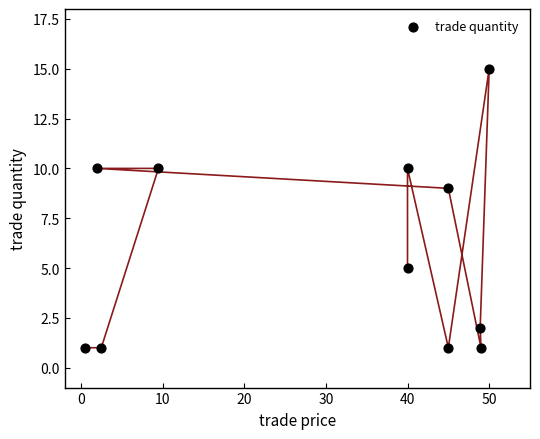

What is the average Y value?

6